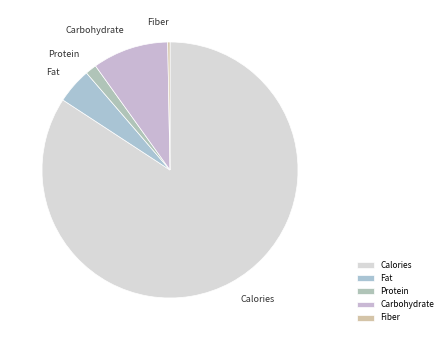

Do Protein and Calories together represent more than half of the pie?

Yes